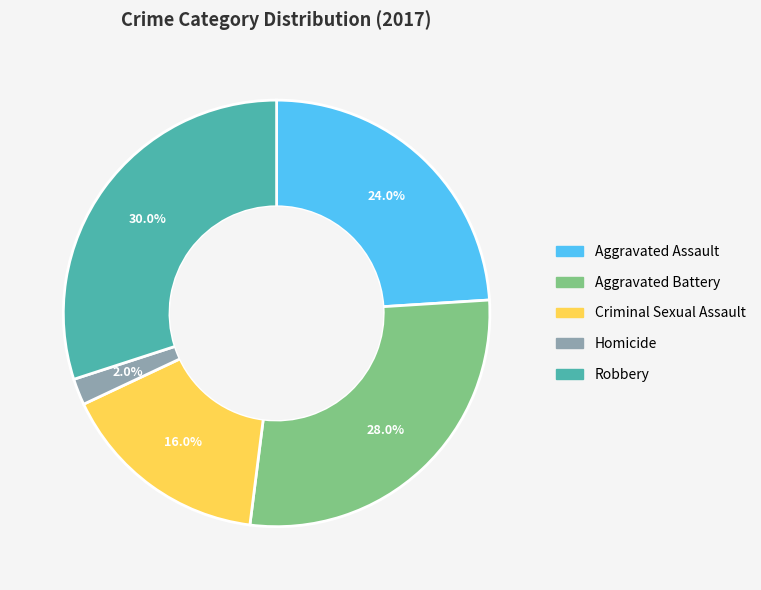

Between Homicide and Criminal Sexual Assault, which is larger?

Criminal Sexual Assault